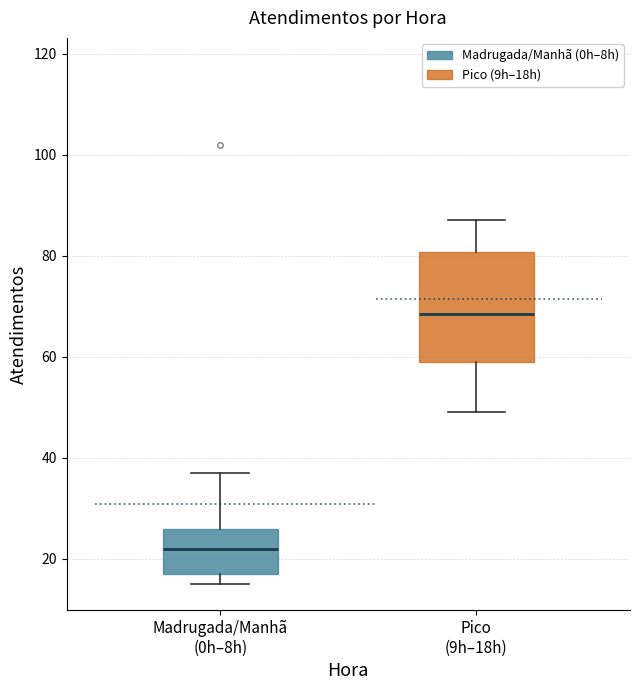

Where does the upper whisker of the box for Madrugada/Manhã (0h–8h) end on the y-axis? The values are not printed on the chart, so give them approximately, as read against the axis.

38